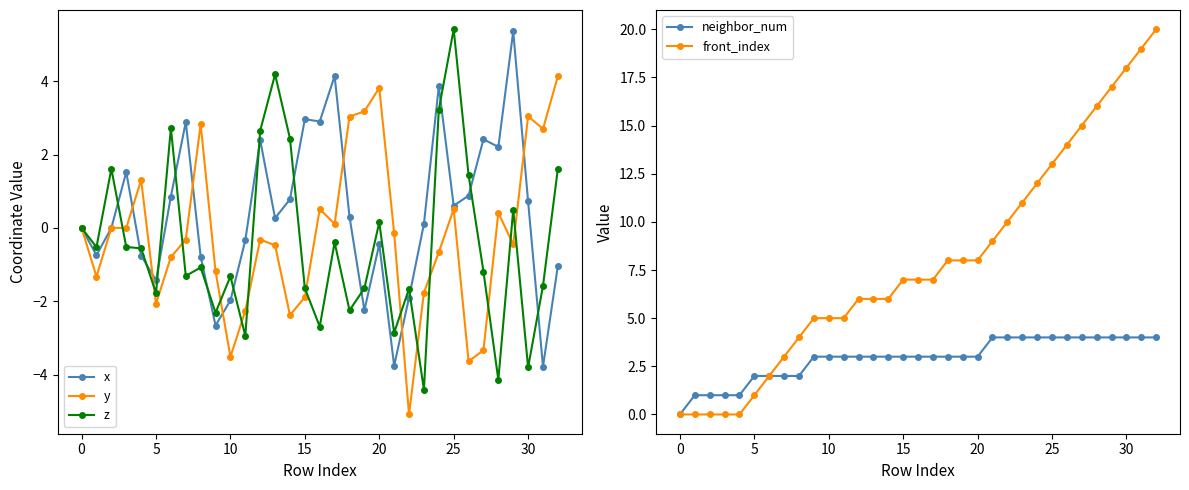

The value of x at 0 is 0.0. True or false?

True